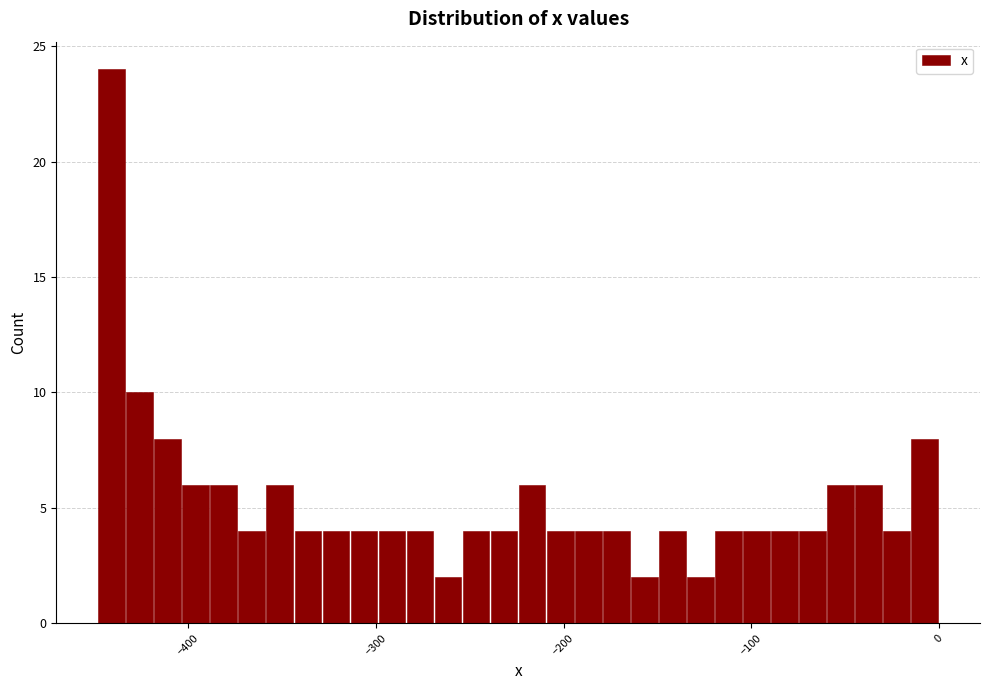

Around what value on the x-axis is the tallest bar? Give the approximate position of its centre, as read against the axis.

-440